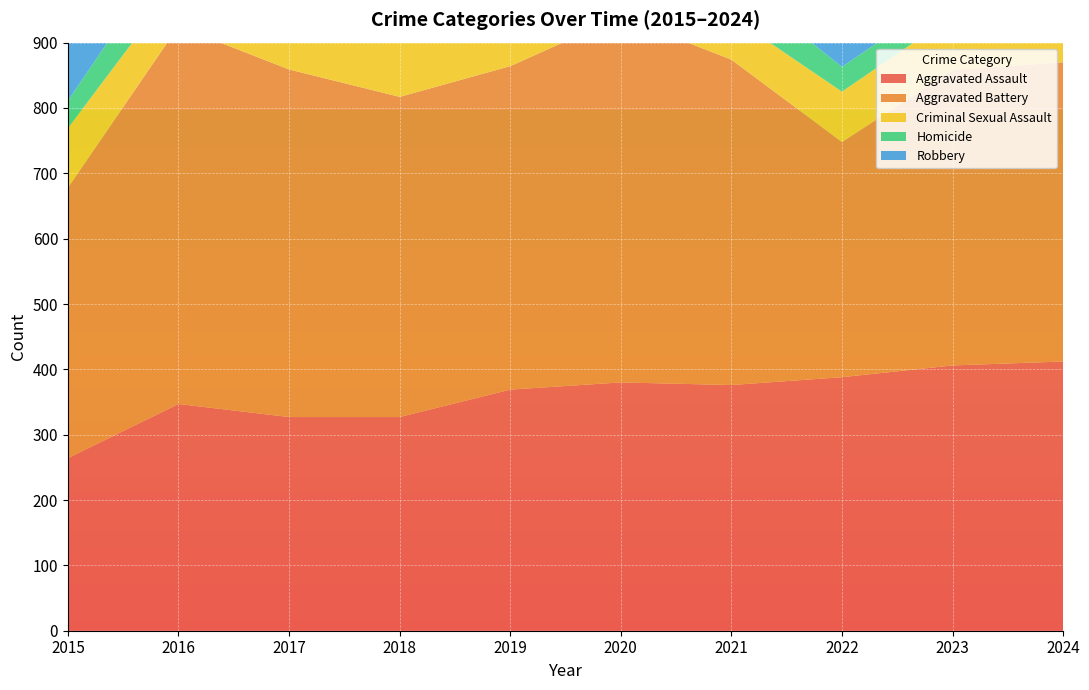

Reading right to left, transcribe all the data shown in this chart.

Aggravated Assault: 2024=412	2023=406	2022=388	2021=376	2020=380	2019=369	2018=327	2017=327	2016=347	2015=264
Aggravated Battery: 2024=458	2023=452	2022=360	2021=498	2020=560	2019=495	2018=490	2017=532	2016=578	2015=414
Criminal Sexual Assault: 2024=86	2023=83	2022=77	2021=66	2020=77	2019=93	2018=101	2017=80	2016=69	2015=91
Homicide: 2024=46	2023=37	2022=38	2021=58	2020=62	2019=45	2018=48	2017=69	2016=67	2015=42
Robbery: 2024=497	2023=528	2022=411	2021=422	2020=536	2019=470	2018=573	2017=614	2016=678	2015=562